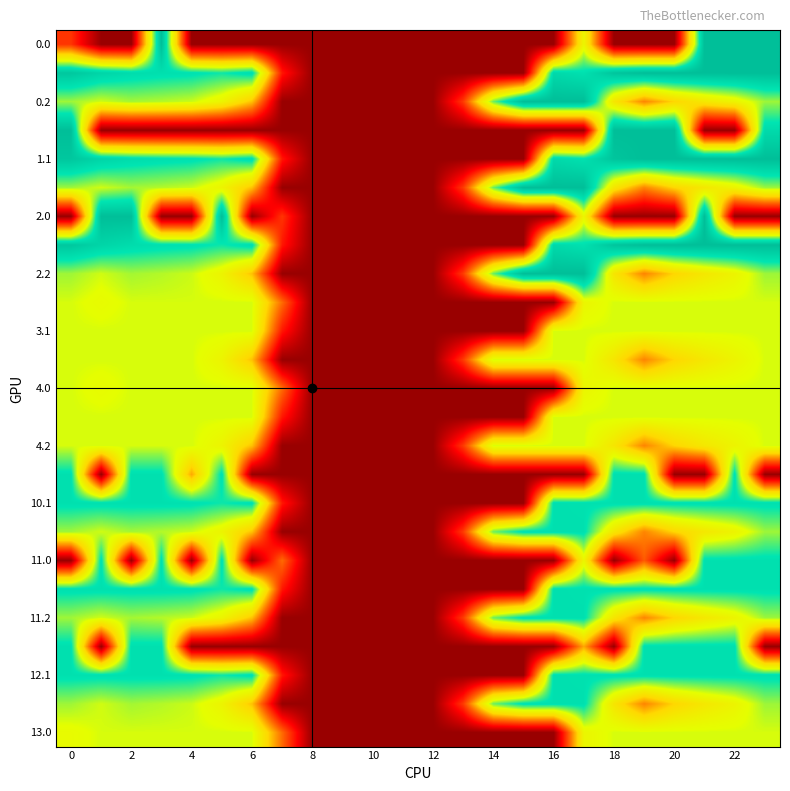

How many distinct data groups are displayed?

25